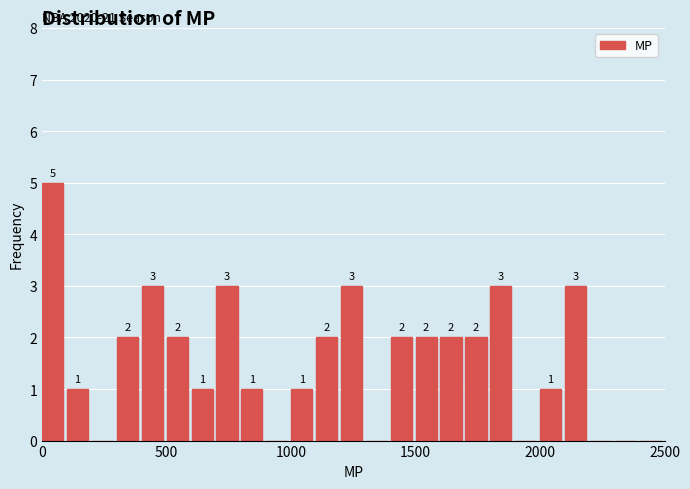

Read against the x-axis, roughly where is the centre of the tallest bar?

50